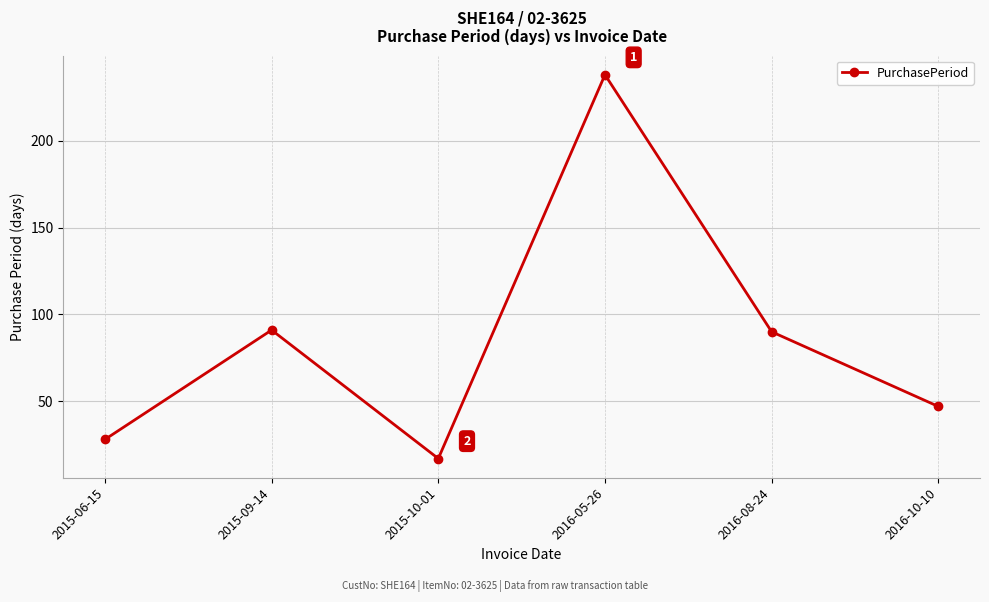

Reading left to right, what are all the values shown in this chart?

28	91	17	238	90	47